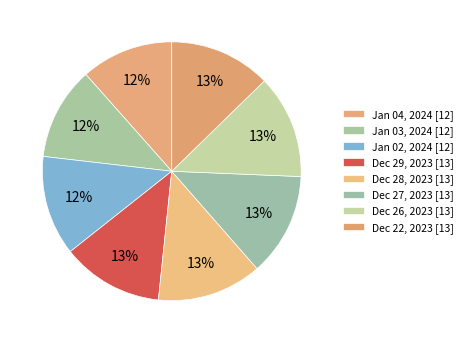

Count the number of slices in the pie.

8